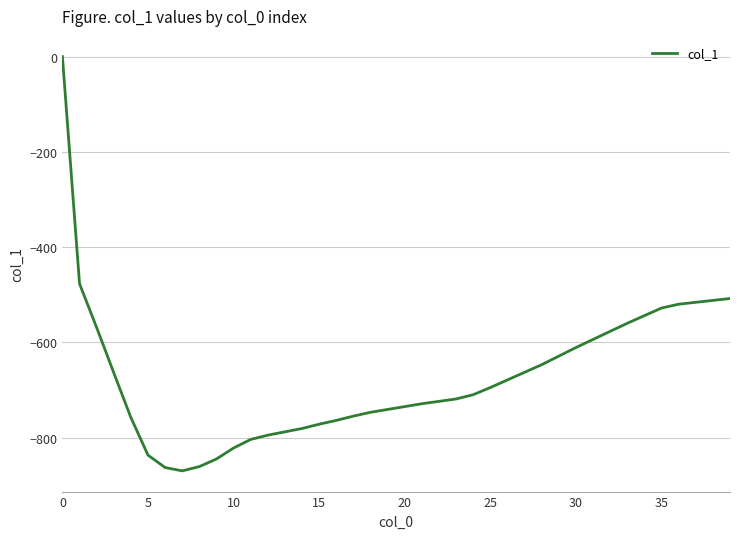

How many values are below -710?

20